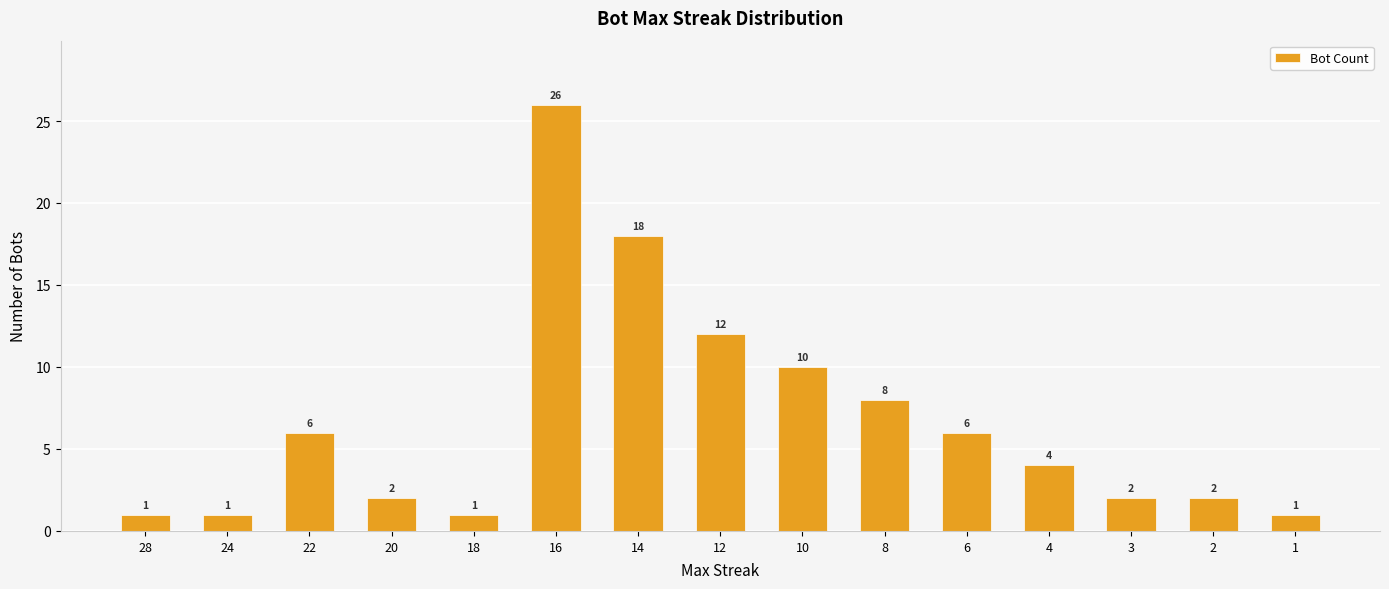

What is the sum of the values at 24 and 12?

13